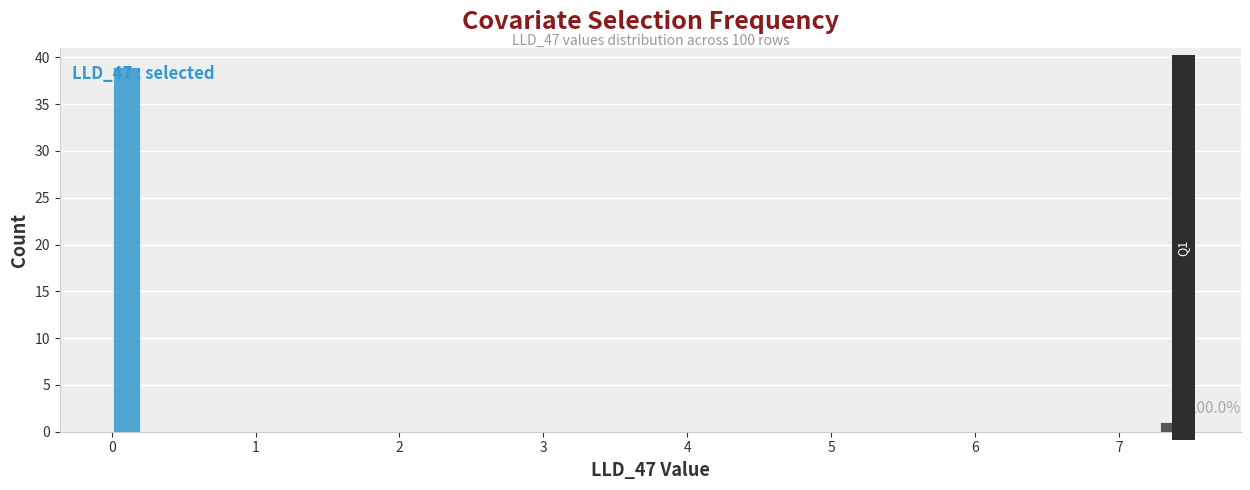

Around what value on the x-axis is the tallest bar? Give the approximate position of its centre, as read against the axis.

0.1